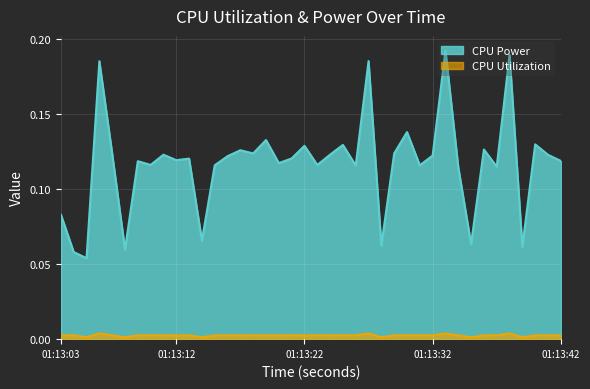

True or false: CPU Power has more than 0 points higher than both neighbors.

True